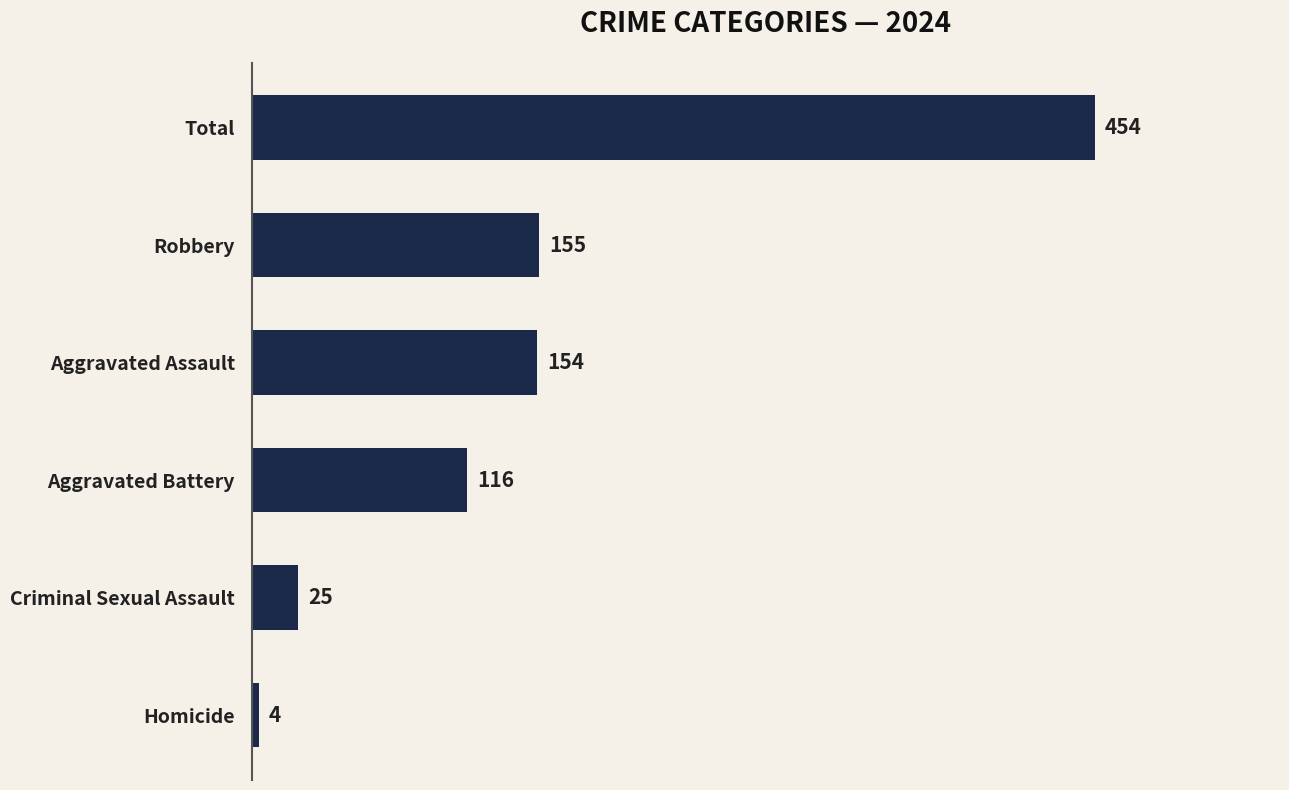

The value at Robbery is 96. True or false?

False